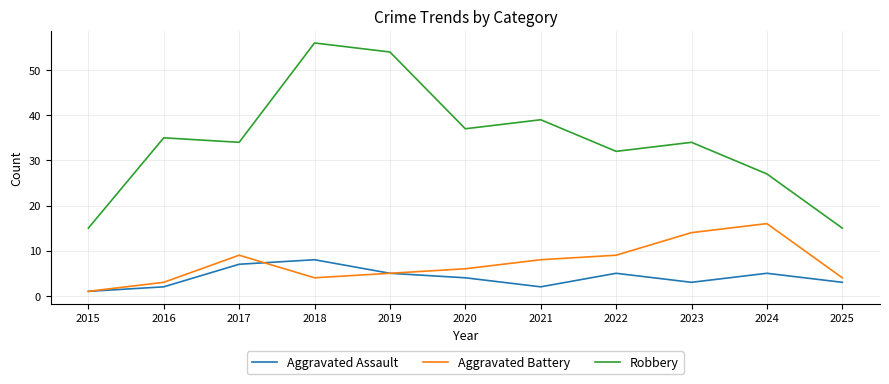

Which label corresponds to the largest value in the chart?

2018